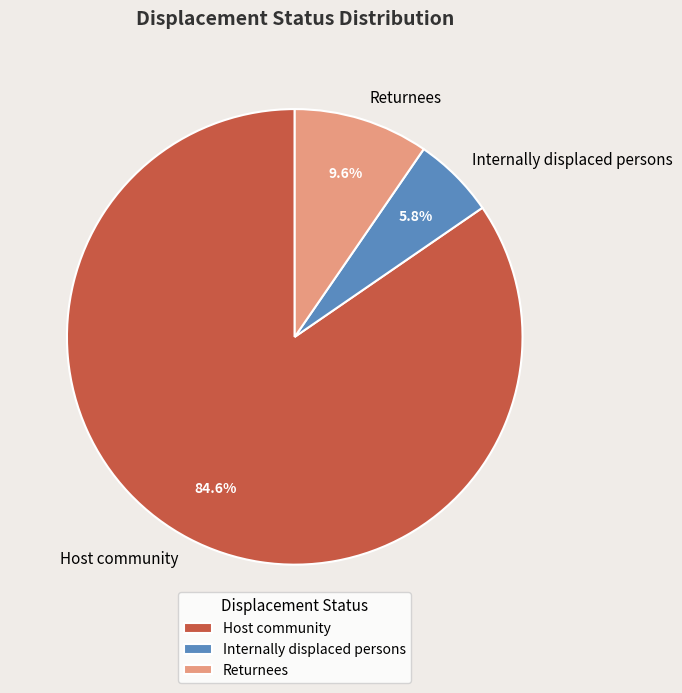

Does any single category account for the majority?

Yes